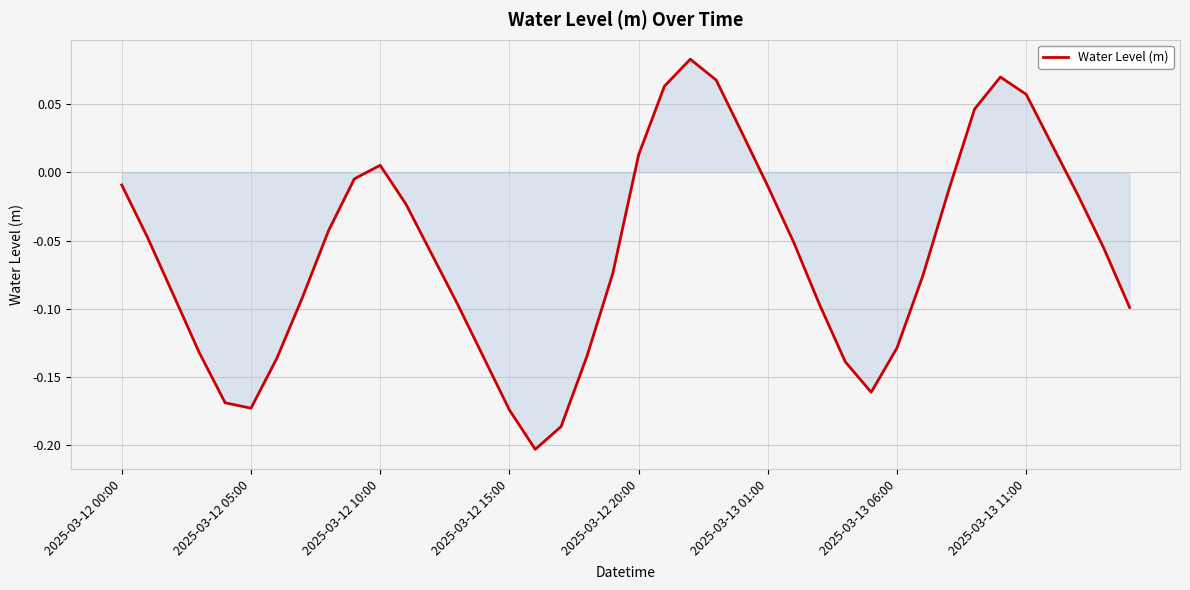

What is the difference between the maximum and minimum values?

0.3